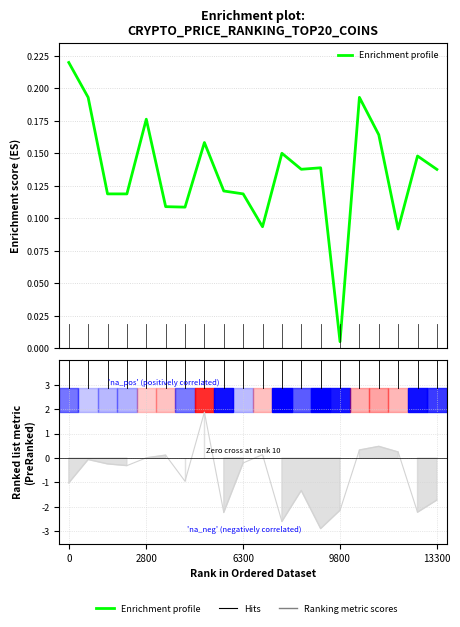

Is this an area chart (filled region under the line)?

No